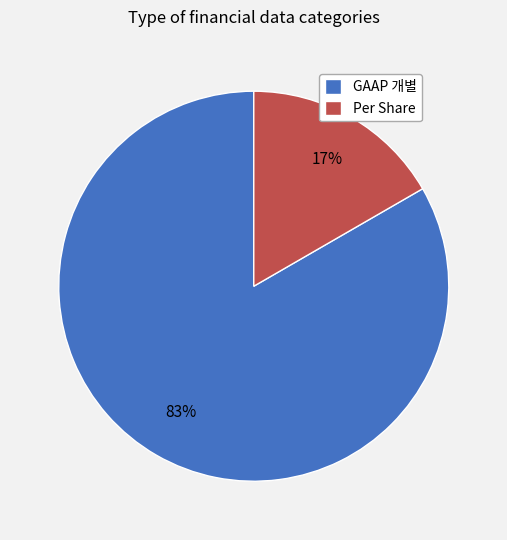

What is the smallest slice in the pie chart?

Per Share